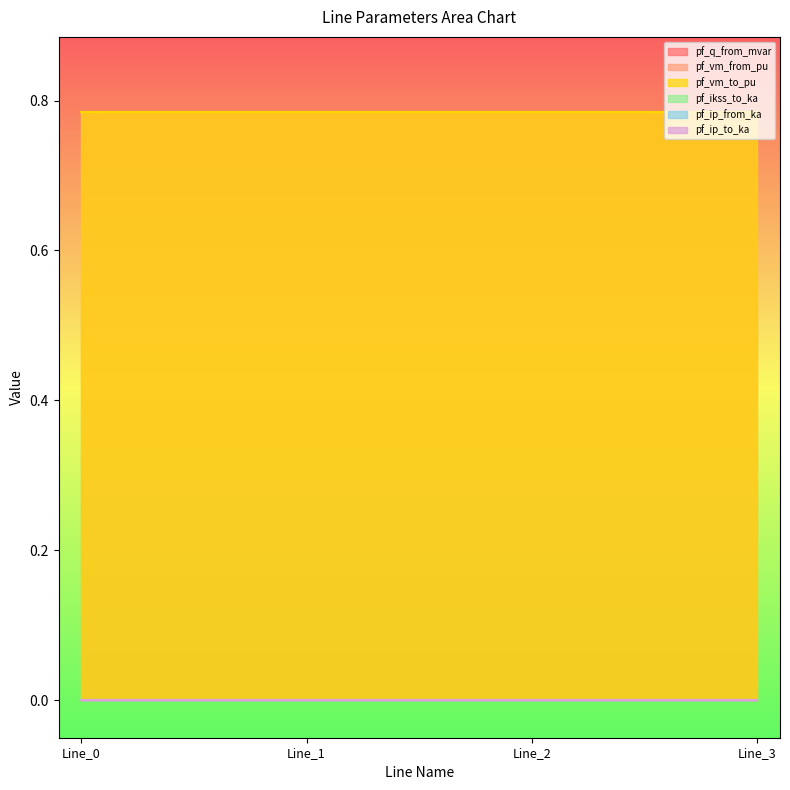

At which category is the sum across all series the highest?

Line_3